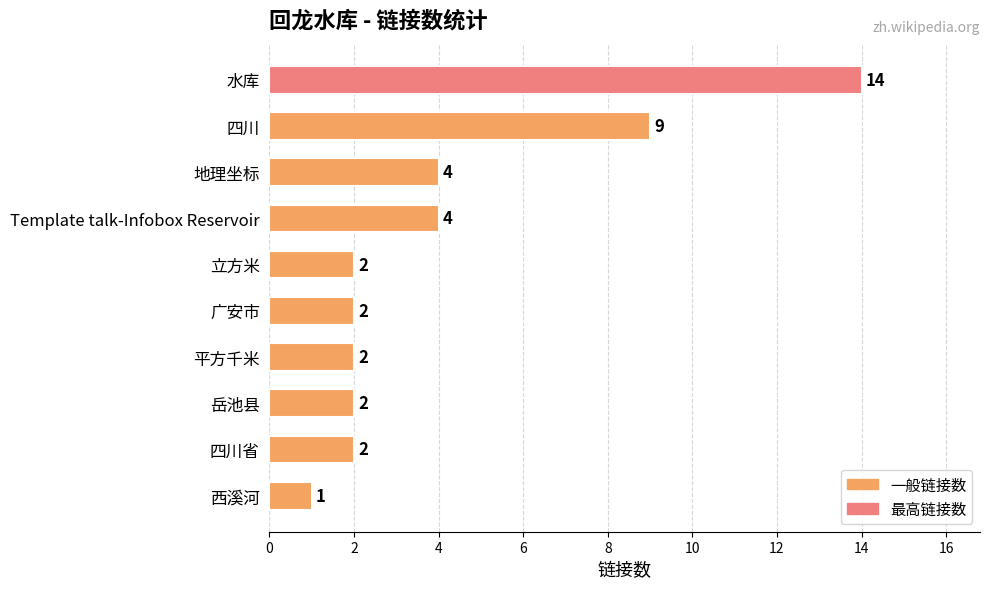

What is the change in value from 水库 to 岳池县?

-12